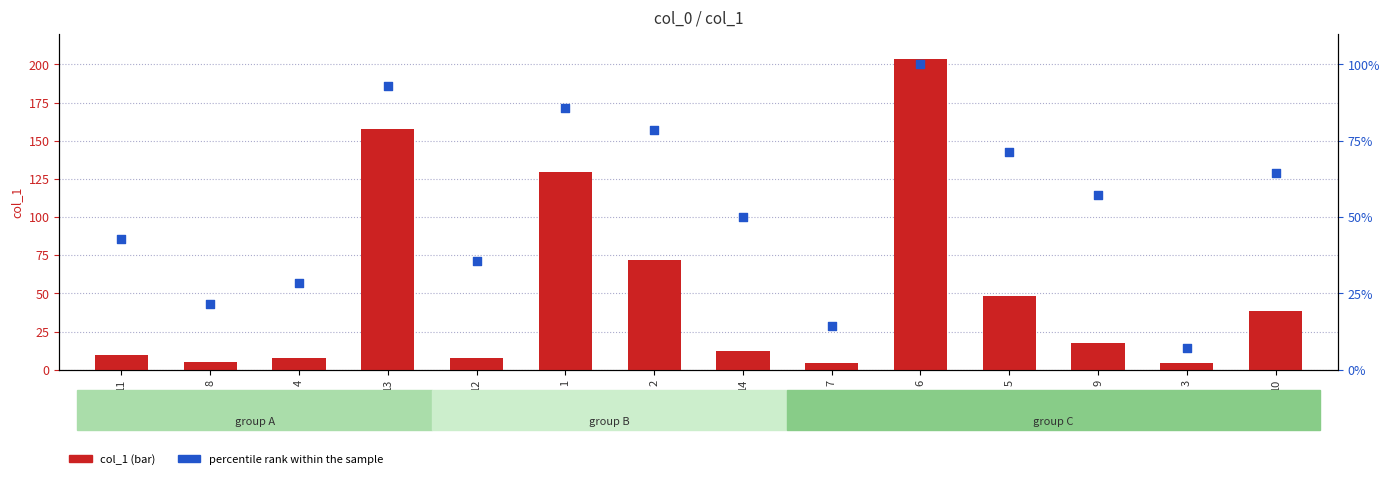

Which series has the largest total across all categories?

percentile rank within the sample